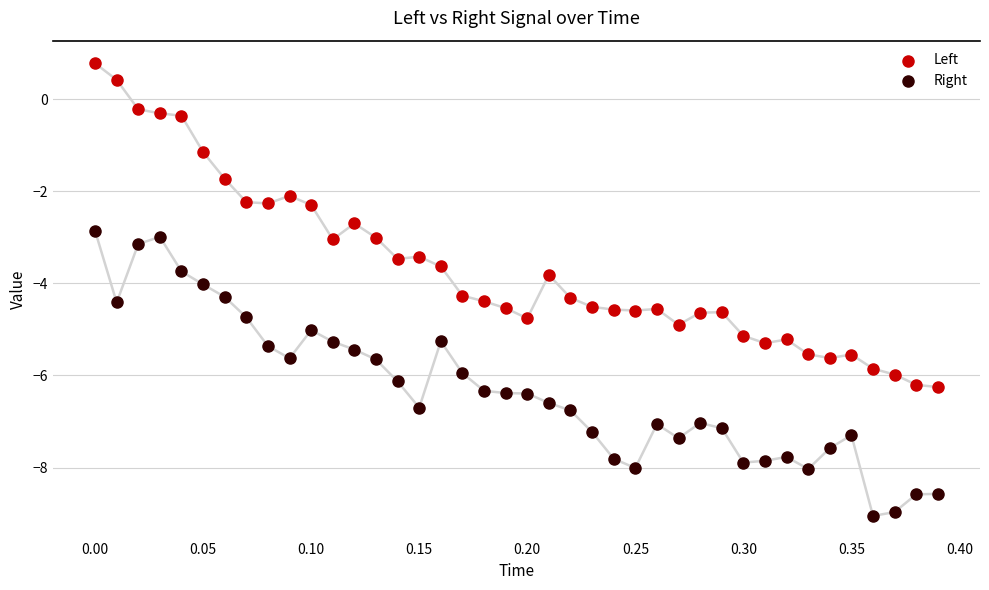

Across all data points, what is the range of Y values (max minus min)?

9.8